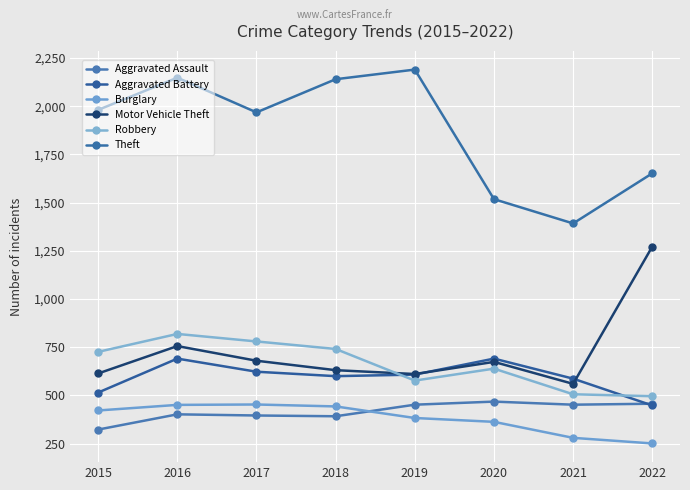

Count the number of data series in this chart.

6